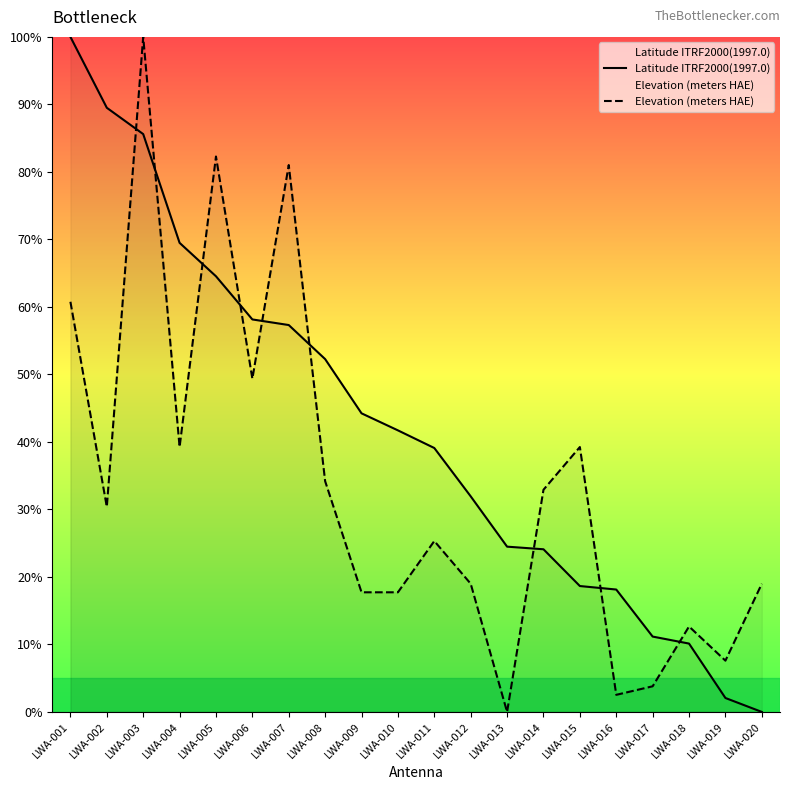

Rank the categories by Elevation (meters HAE) value from highest to lowest.

LWA-003, LWA-005, LWA-007, LWA-001, LWA-006, LWA-004, LWA-015, LWA-008, LWA-014, LWA-002, LWA-011, LWA-012, LWA-020, LWA-009, LWA-010, LWA-018, LWA-019, LWA-017, LWA-016, LWA-013